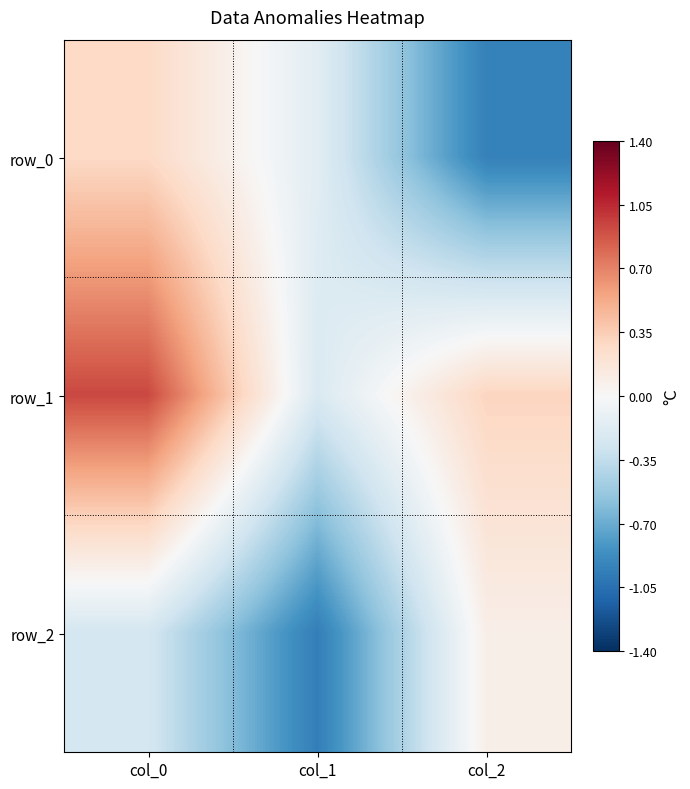

What is the difference between the maximum and minimum values in the row_0 series?

1.2